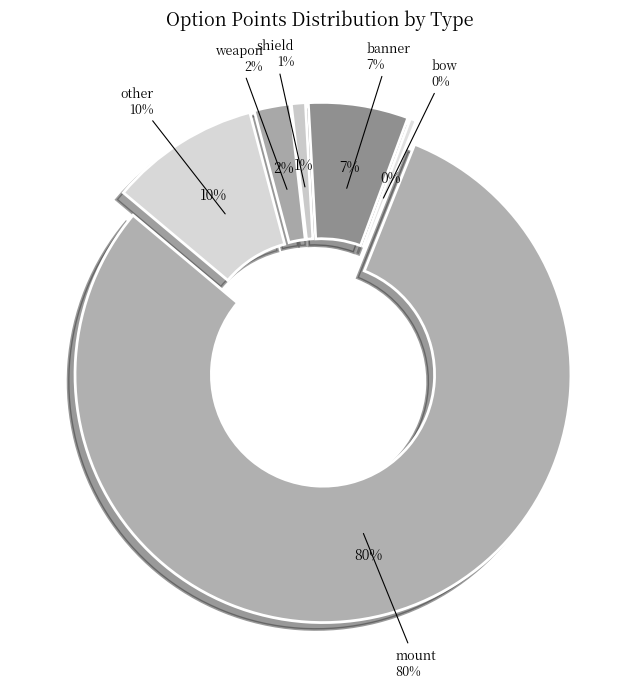

Rank the categories by value from highest to lowest.

mount, other, banner, weapon, shield, bow